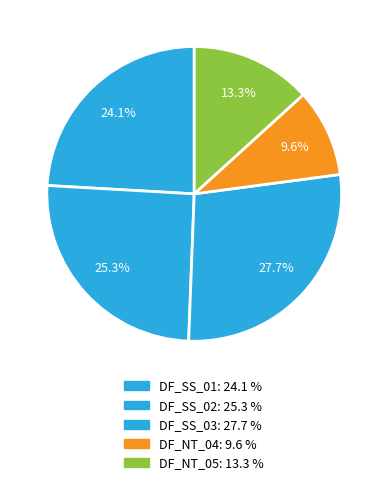

Count the number of slices in the pie.

5